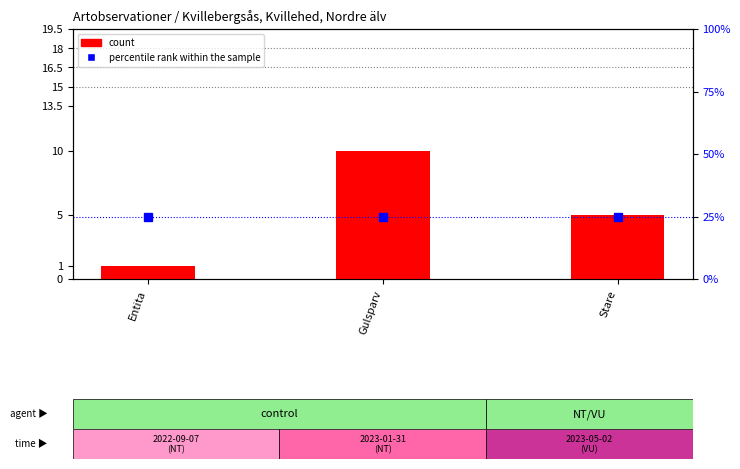

What are all the series names shown in the legend?

count, percentile rank within the sample